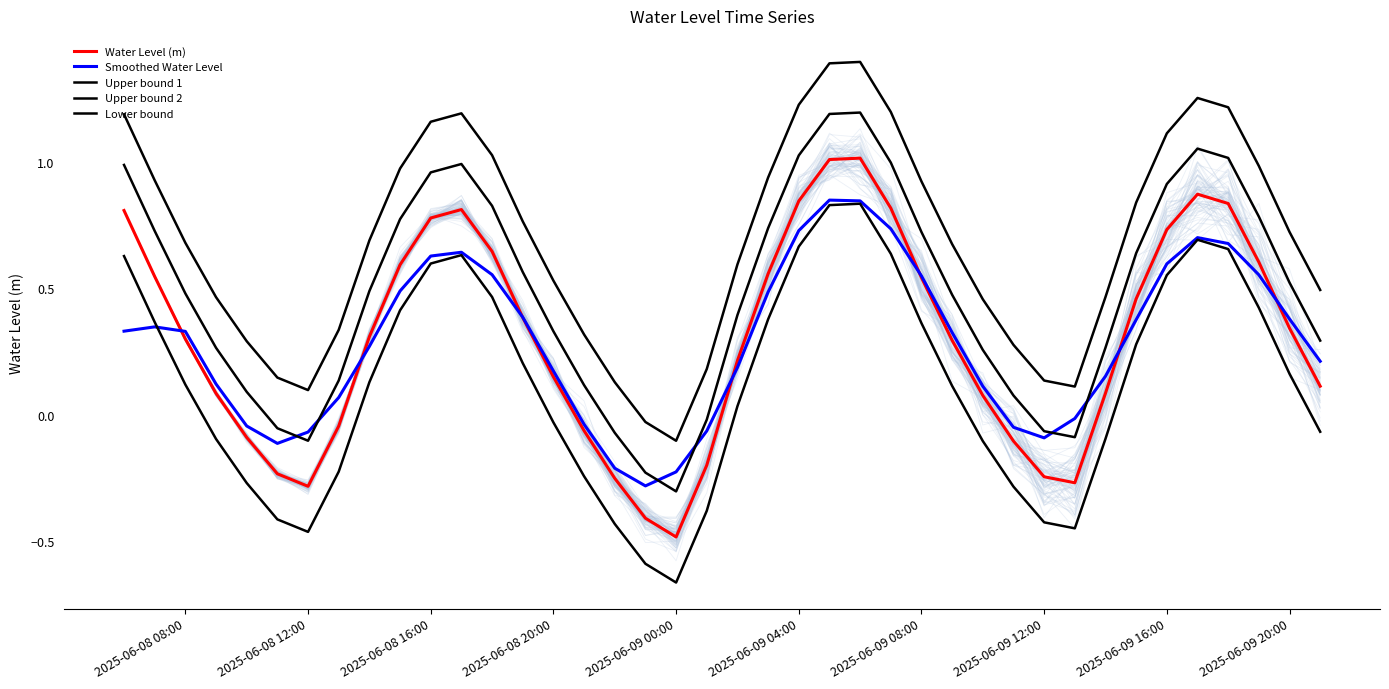

The Water Level (m) series shows 0.2 at 2025-06-08 16:00. True or false?

False